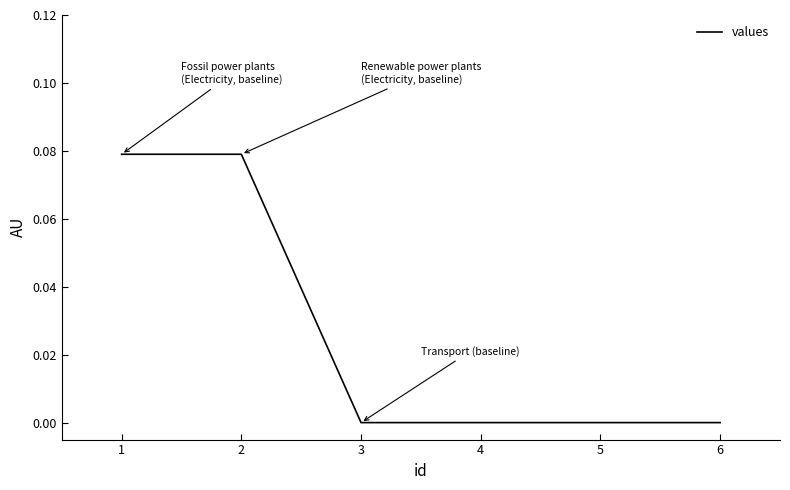

True or false: the data has more than 2 interior local peaks.

False